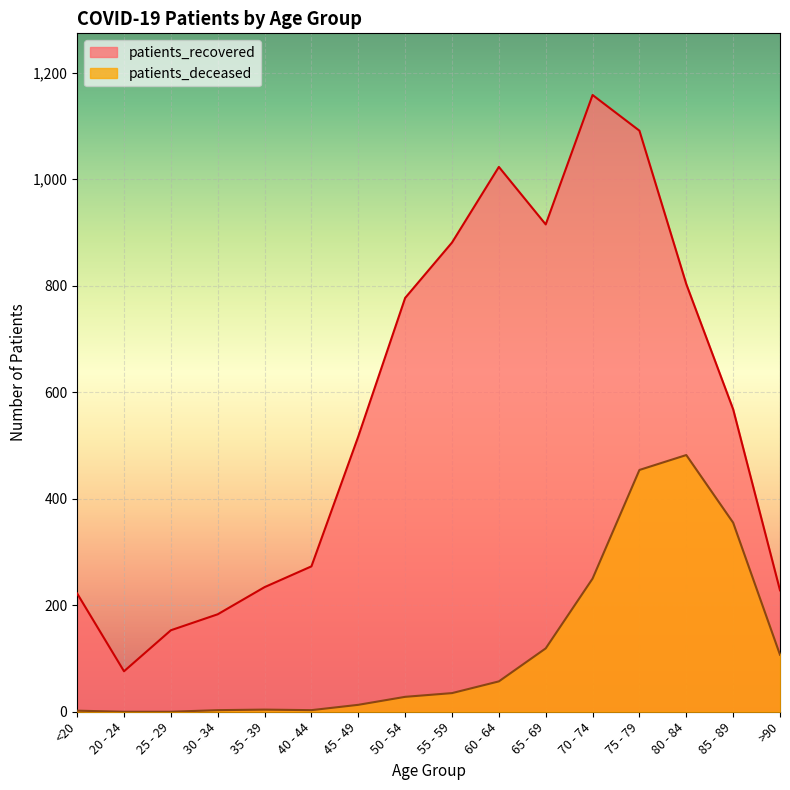

Reading right to left, what are all the values shown in this chart?

patients_recovered: 228	568	803	1091	1158	915	1023	881	777	517	273	234	183	153	76	222
patients_deceased: 107	355	482	454	250	119	57	35	28	13	3	4	3	0	0	2